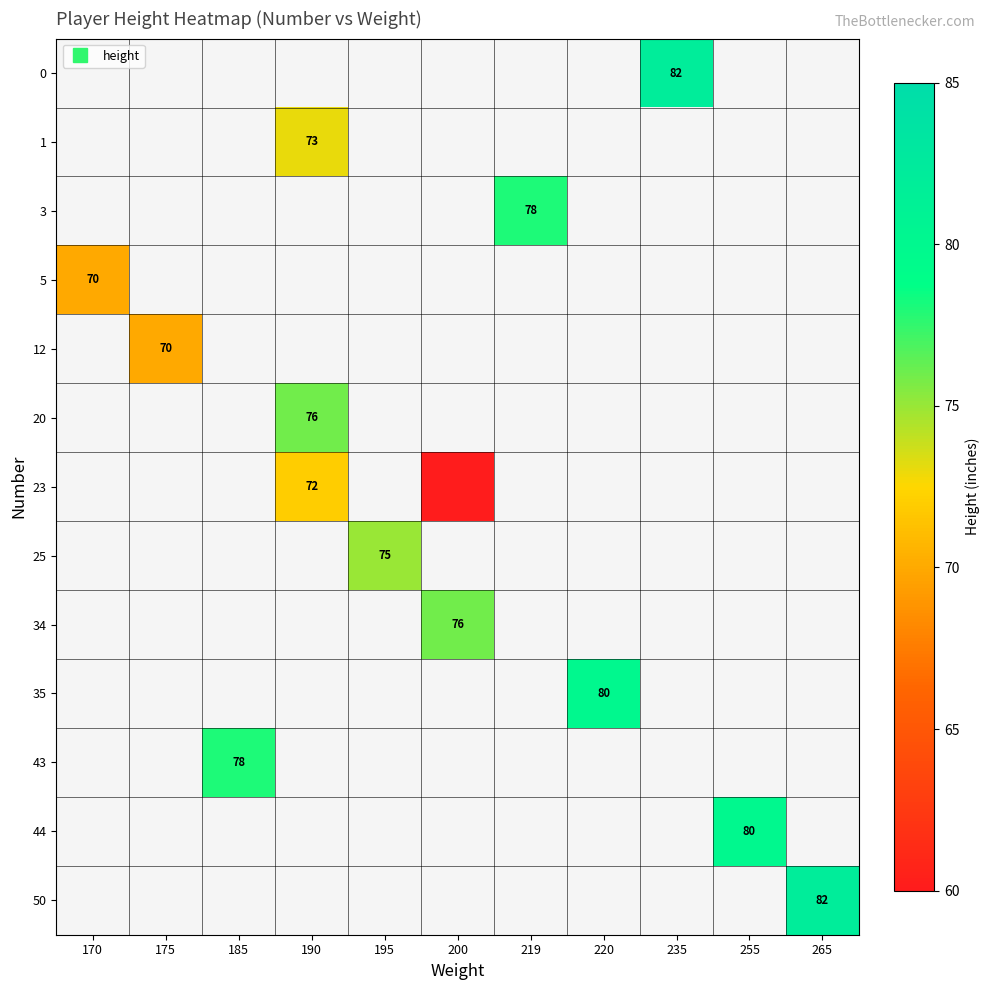

How many values in 25 are above zero?

1